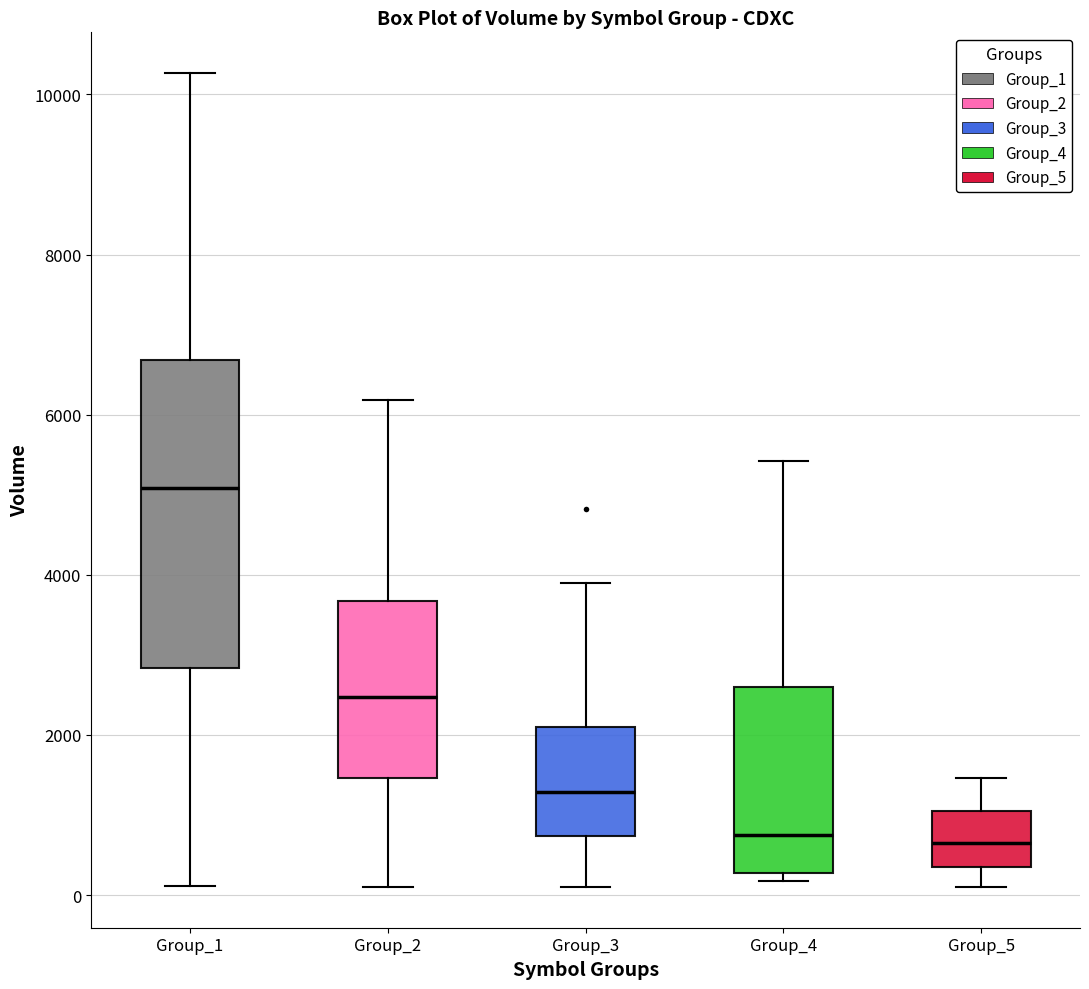

Where is the upper edge of the box for Group_5 on the y-axis? The values are not printed on the chart, so give them approximately, as read against the axis.

1000